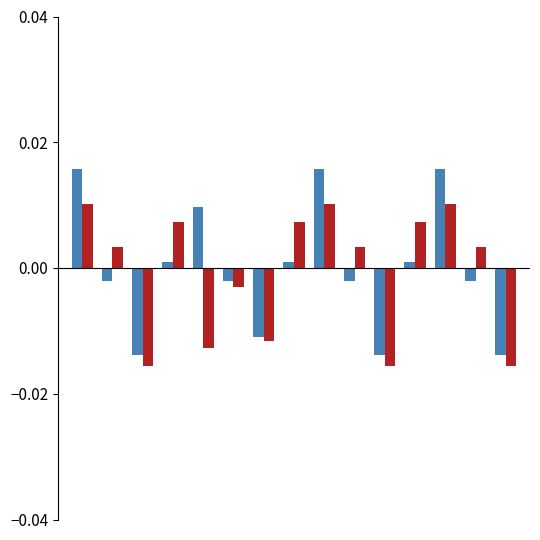

How many bars are there in each group?

2